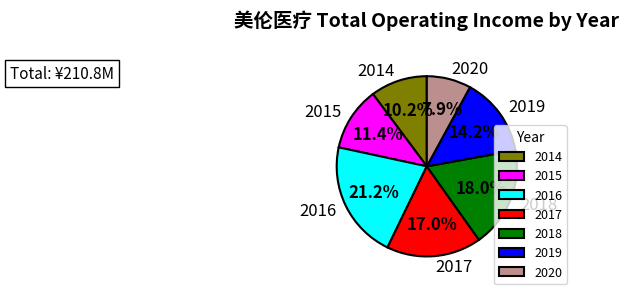

To the nearest percent, what portion does 2014 represent?

10%